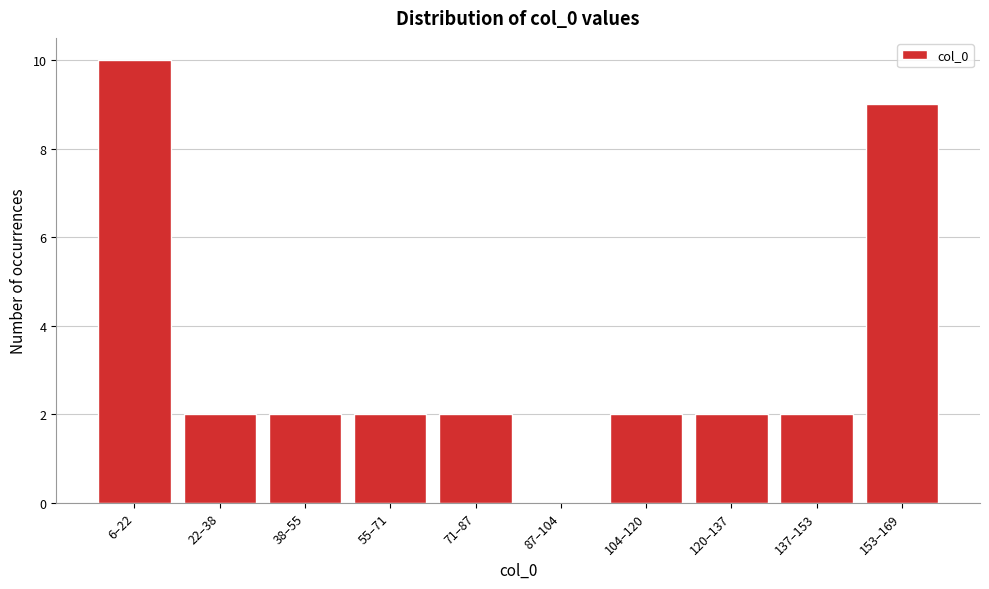

Reading left to right, list all the values displayed in this chart.

6–22=10	22–38=2	38–55=2	55–71=2	71–87=2	87–104=0	104–120=2	120–137=2	137–153=2	153–169=9